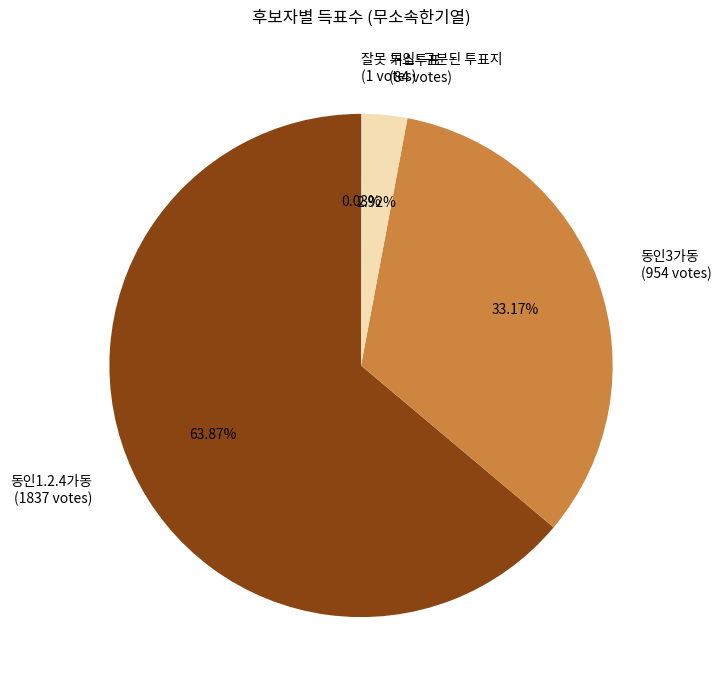

How much of the chart is everything except 동인3가동?

66.8%